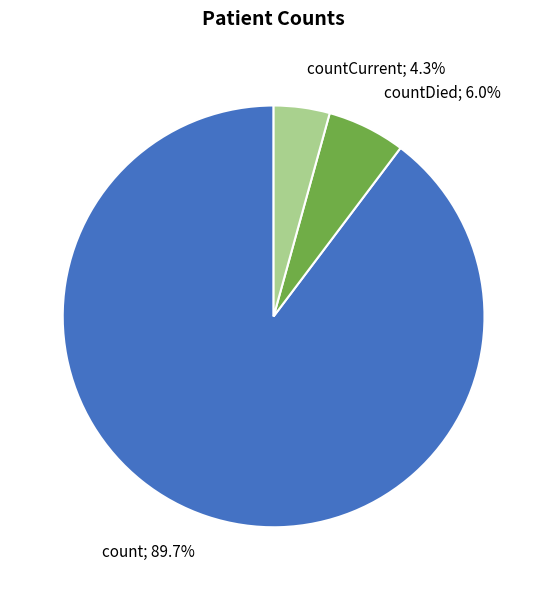

How many slices are in this pie chart?

3